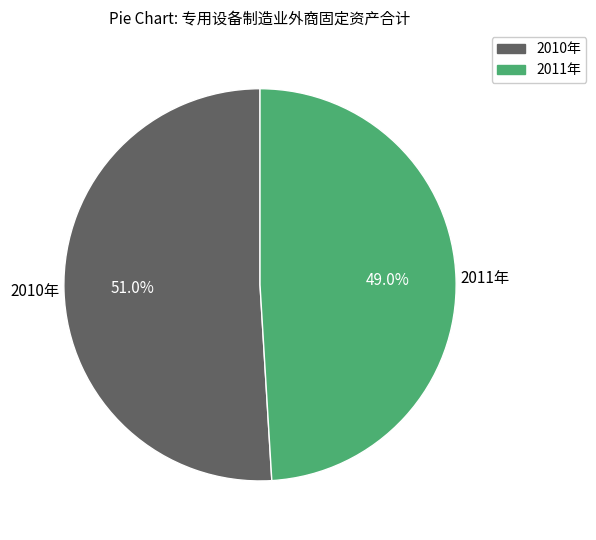

How many segments does this pie chart have?

2